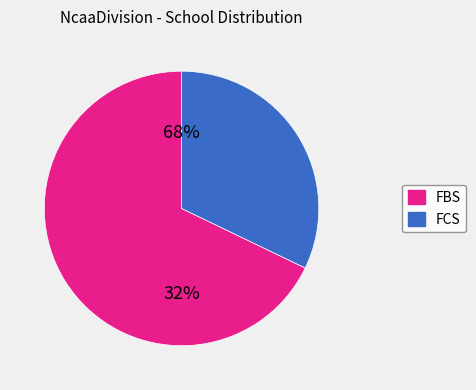

Which slice represents more than half of the pie?

FBS